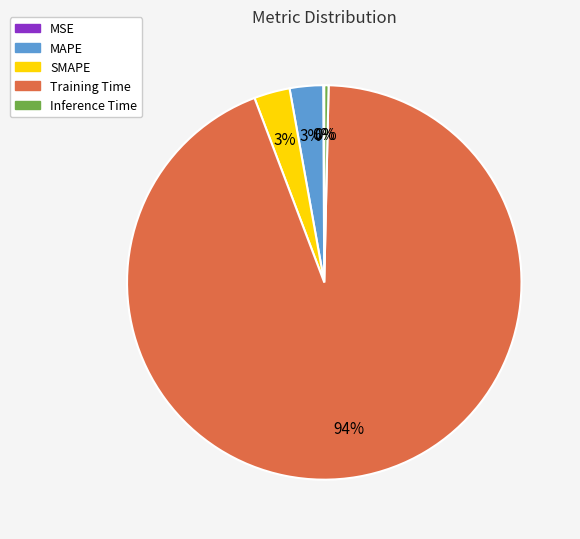

To the nearest percent, what is the difference between the Training Time and SMAPE slice percentages?

91%